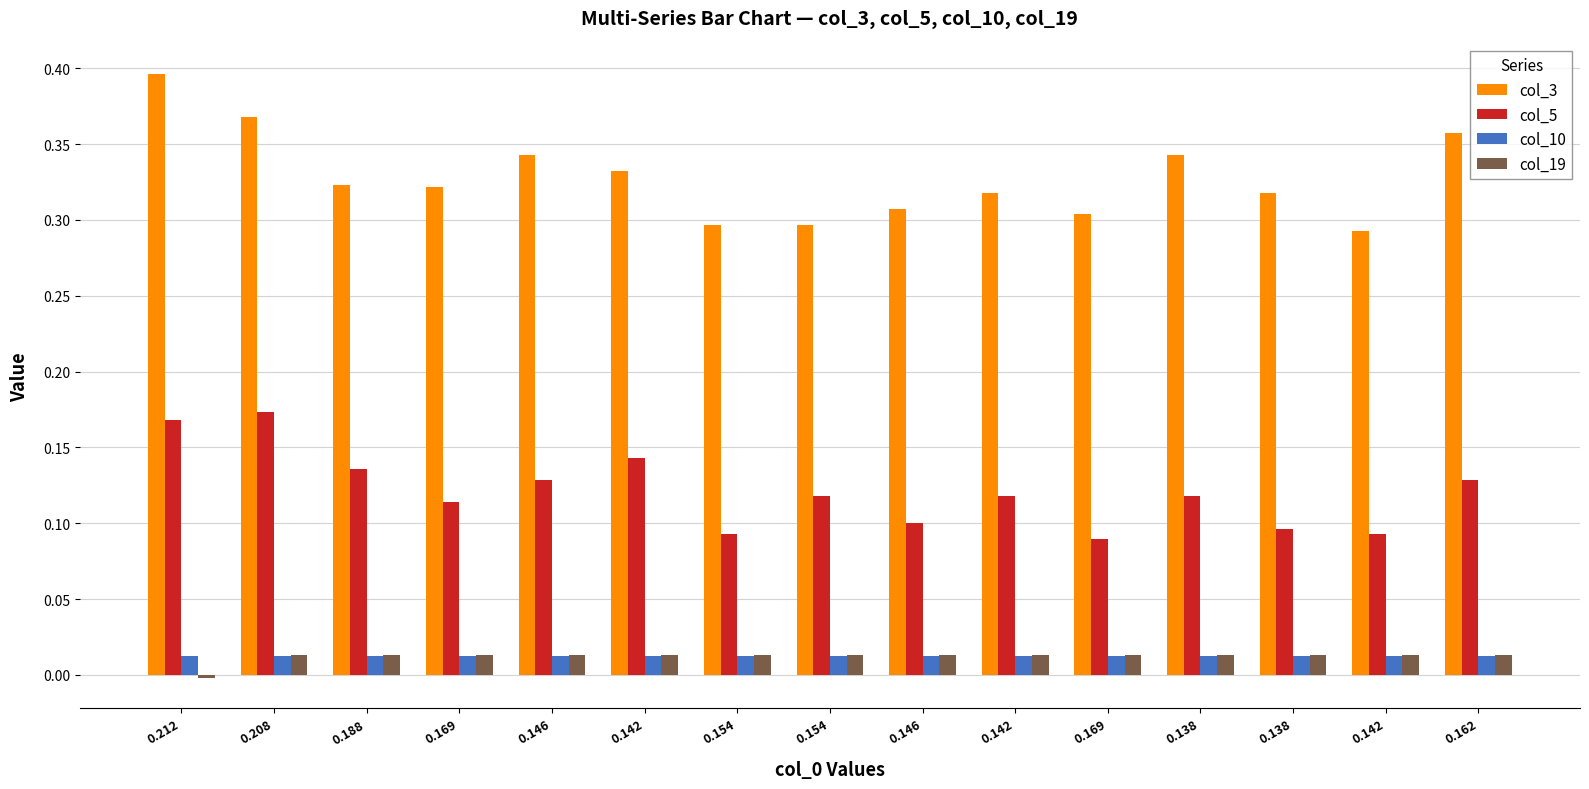

What is the total value across all series at 0.146?

0.5